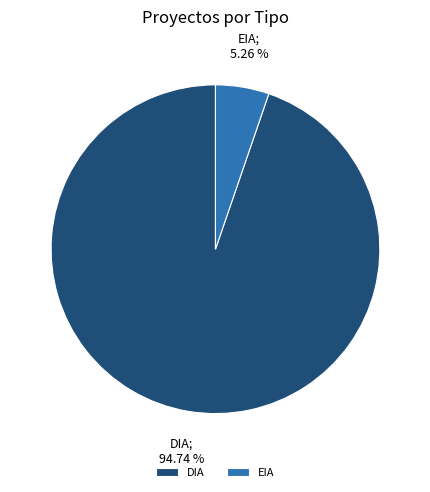

How many slices are in this pie chart?

2